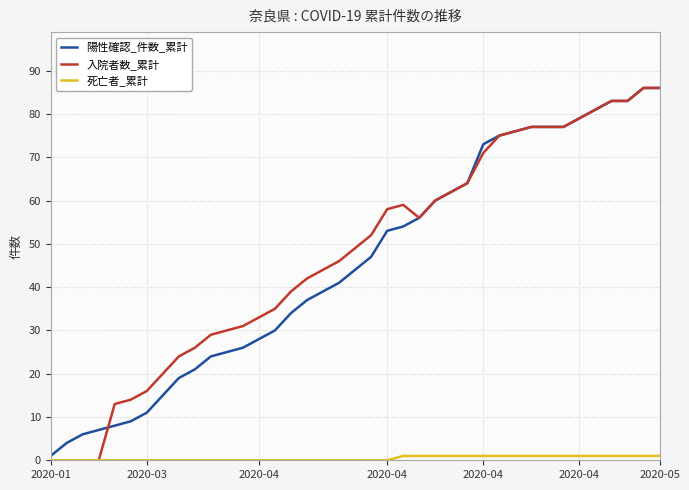

How many series are shown in this chart?

3